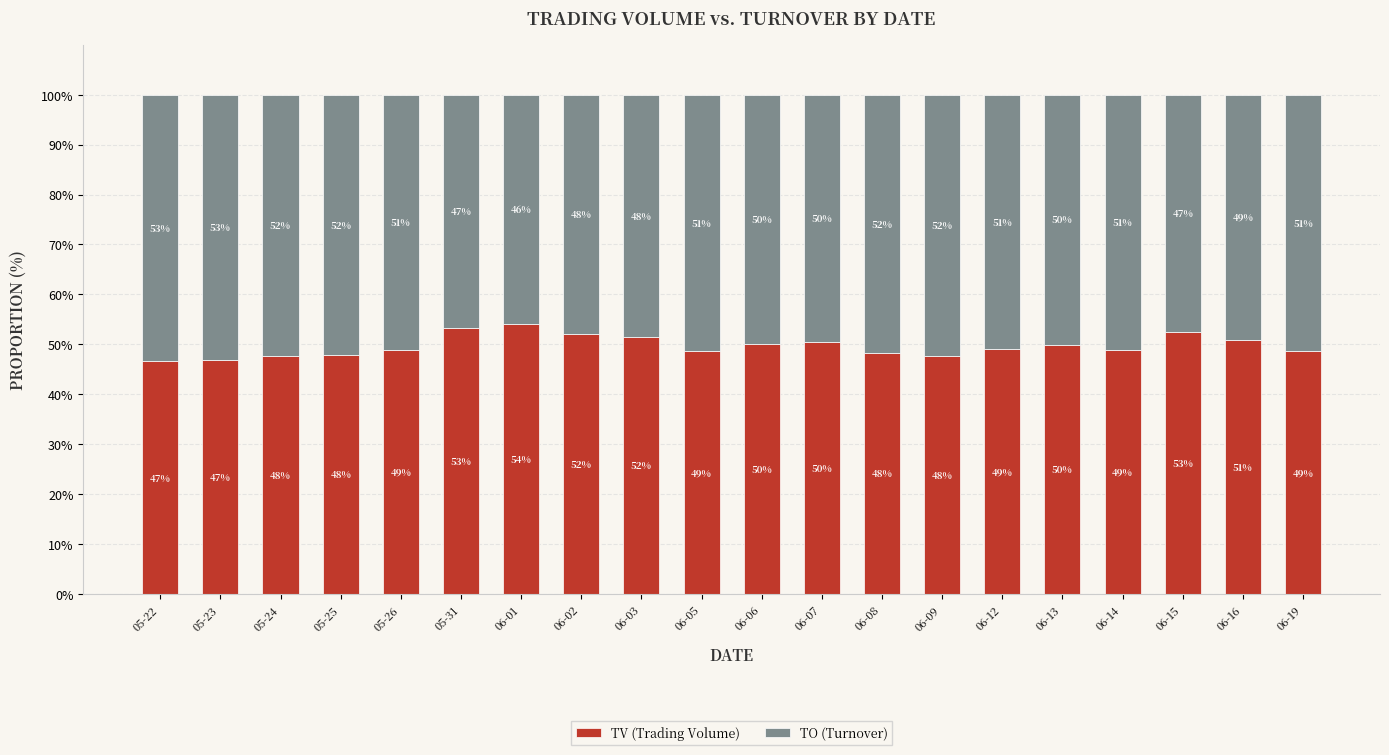

What is the approximate value of TV (Trading Volume) at 06-08?

48.3